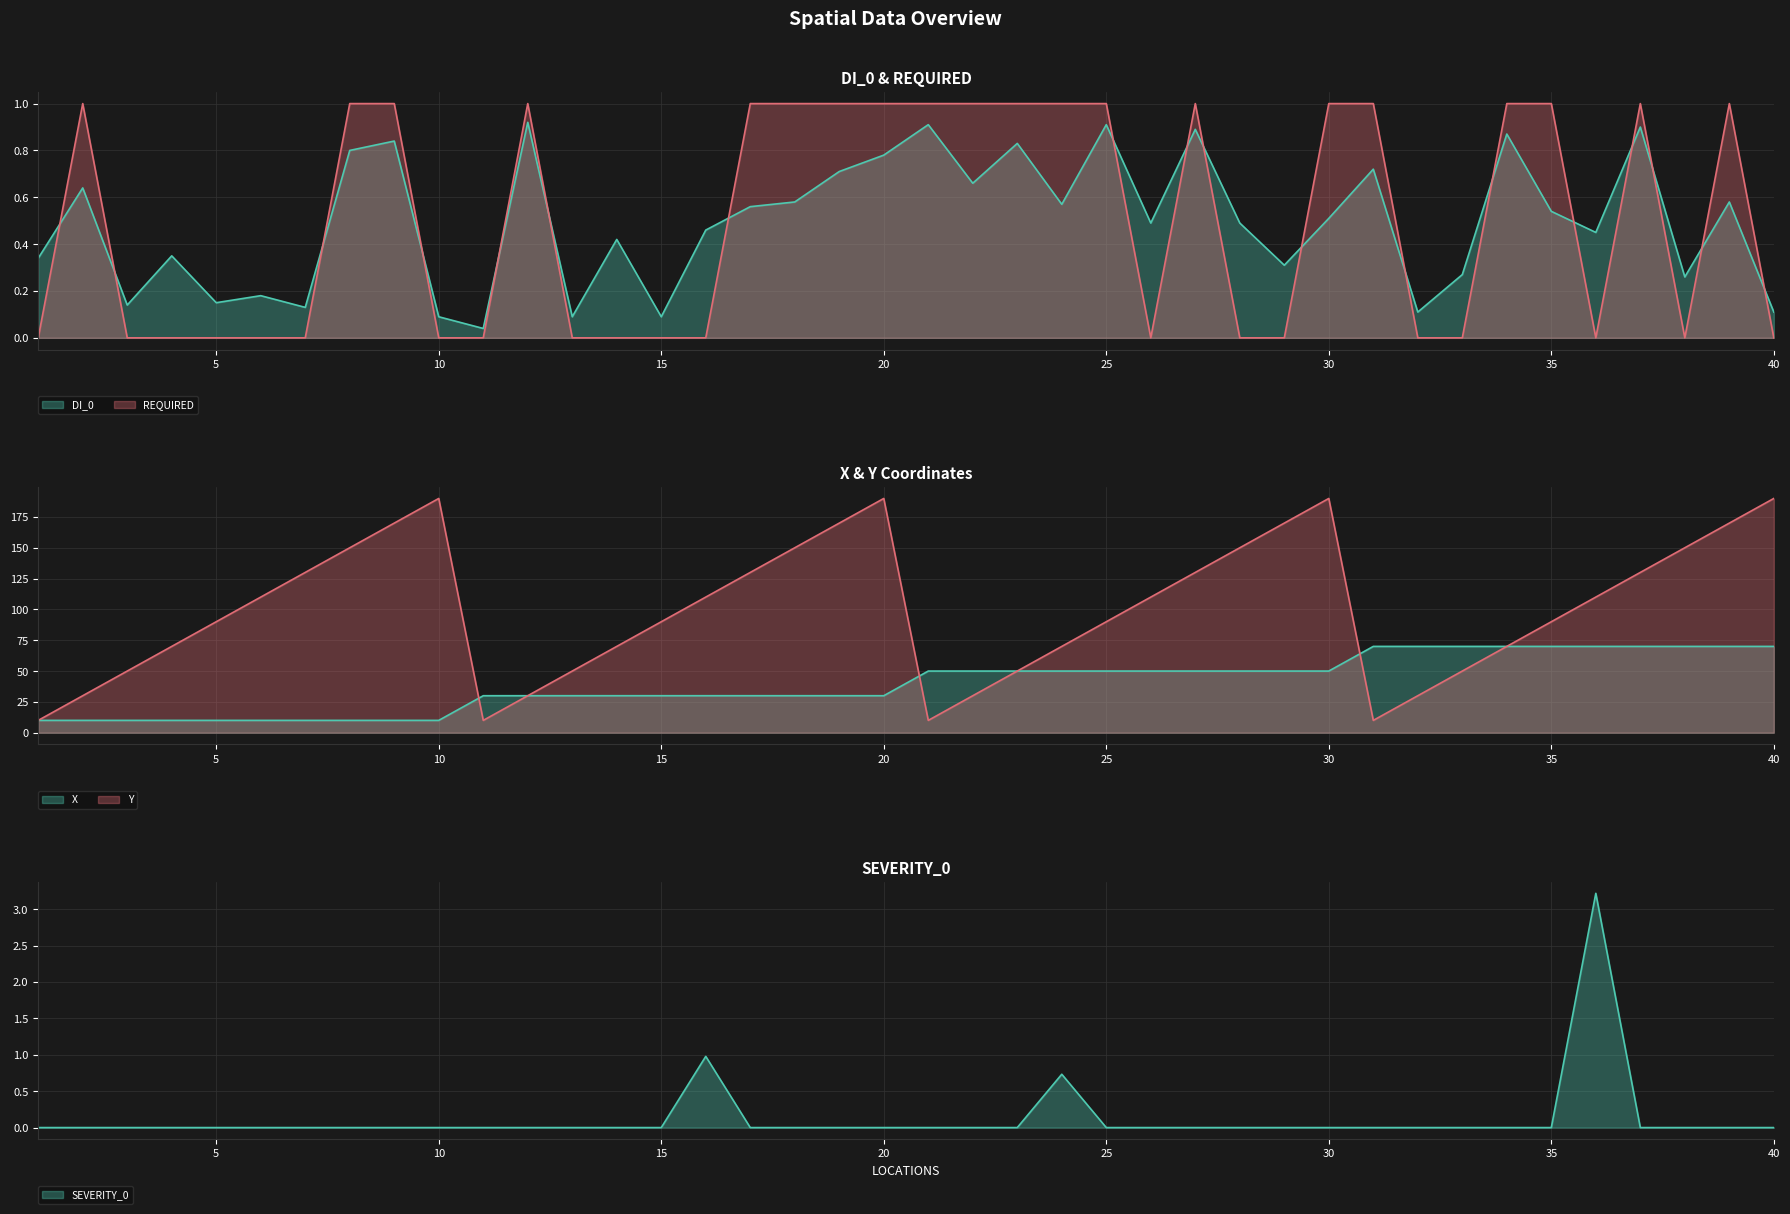

Which has a higher value, 38 or 28?

28